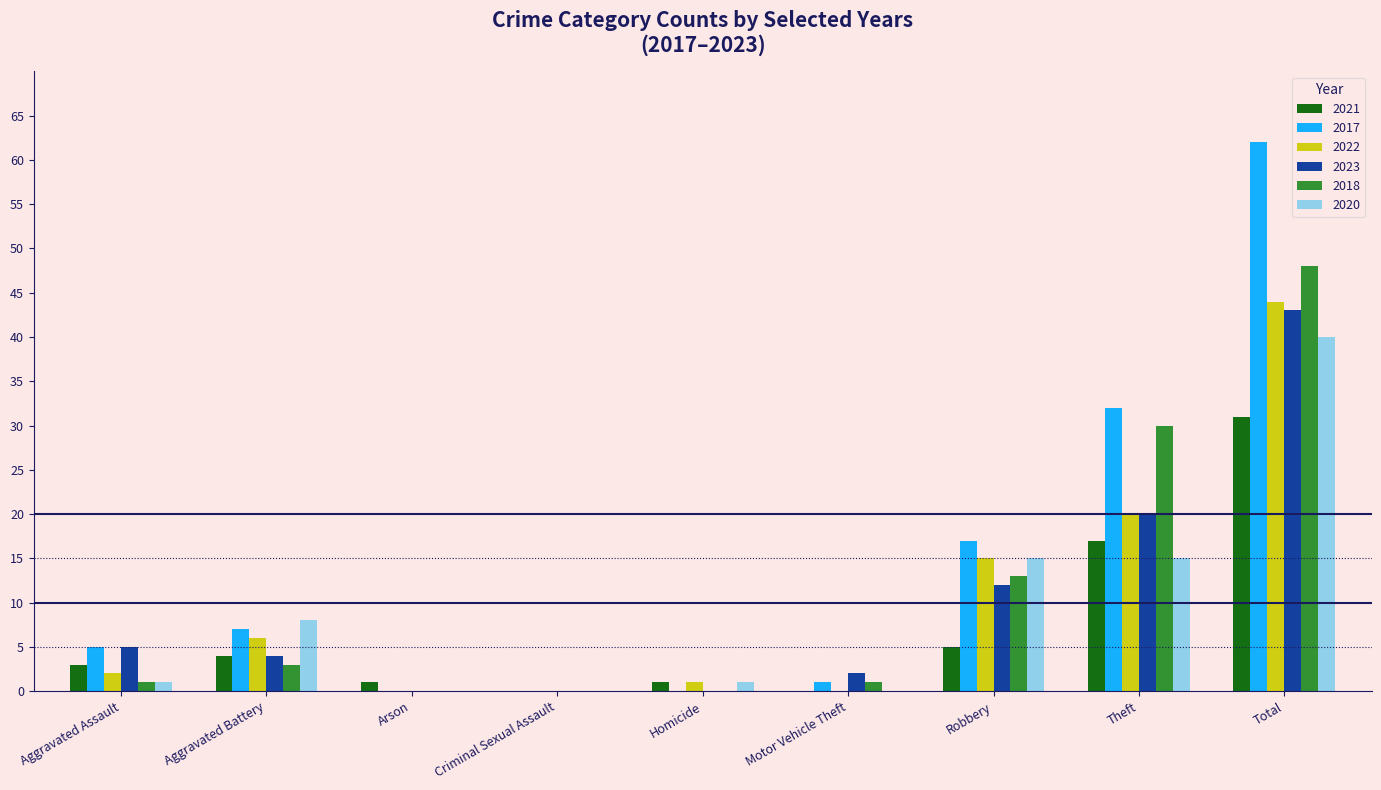

Is the value of 2020 at Arson greater than the value of 2017 at Aggravated Battery?

No